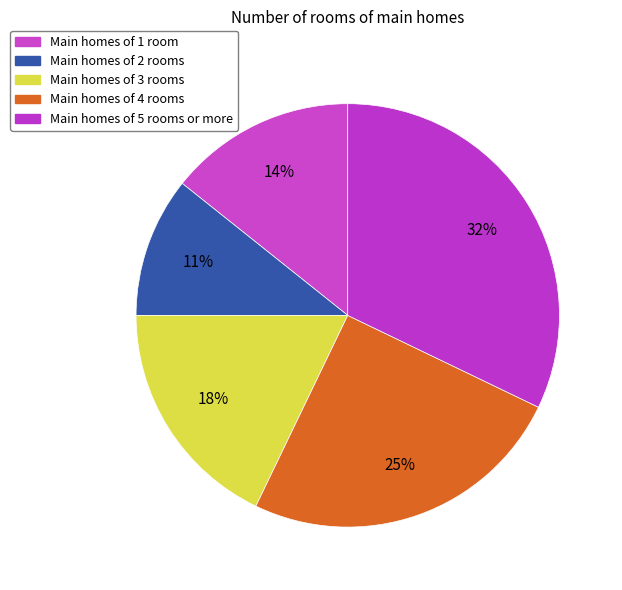

How many slices are in this pie chart?

5